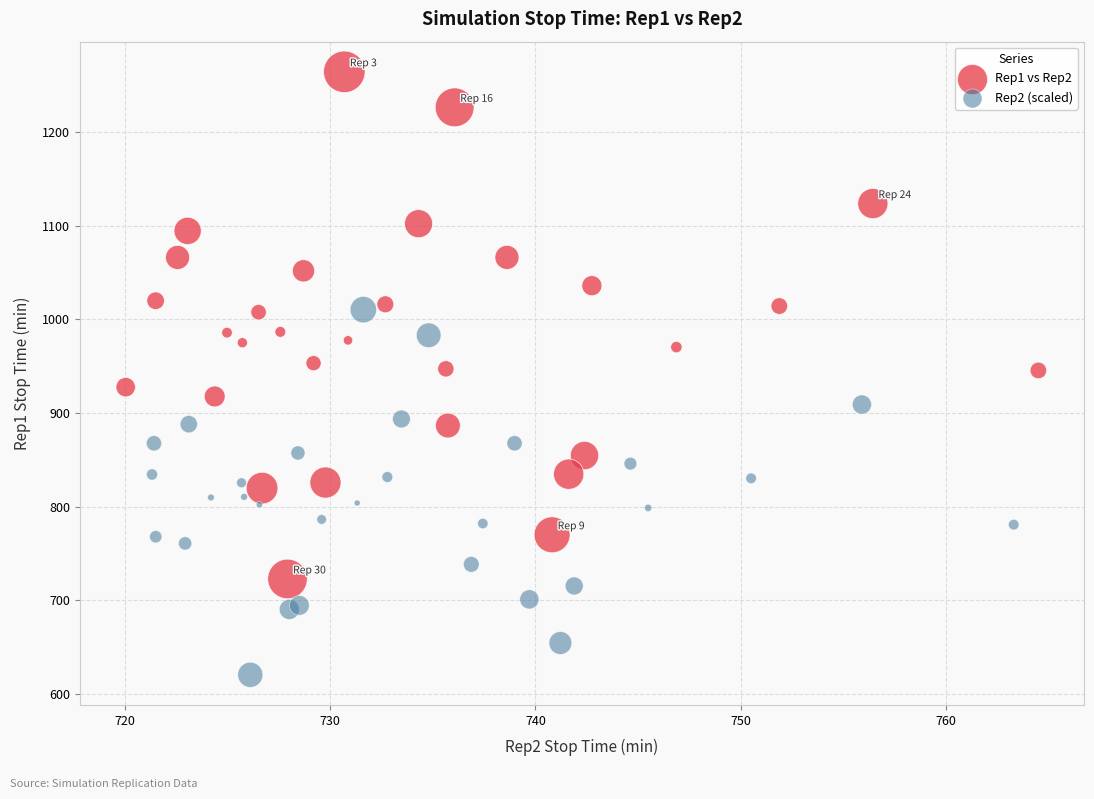

Which series has the widest spread of Y values?

Rep1 vs Rep2